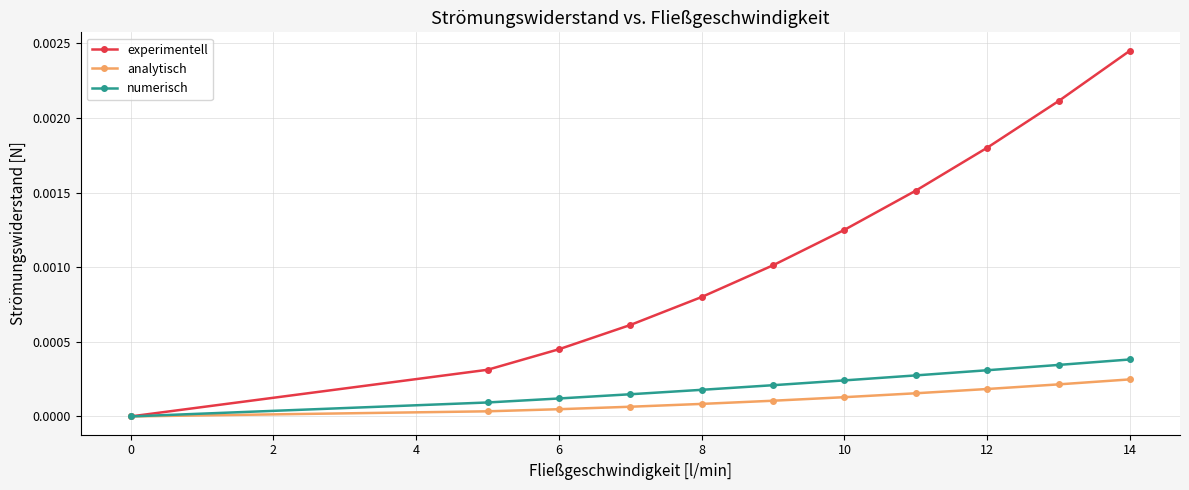

List the series in order of their peak value, highest first.

experimentell, numerisch, analytisch